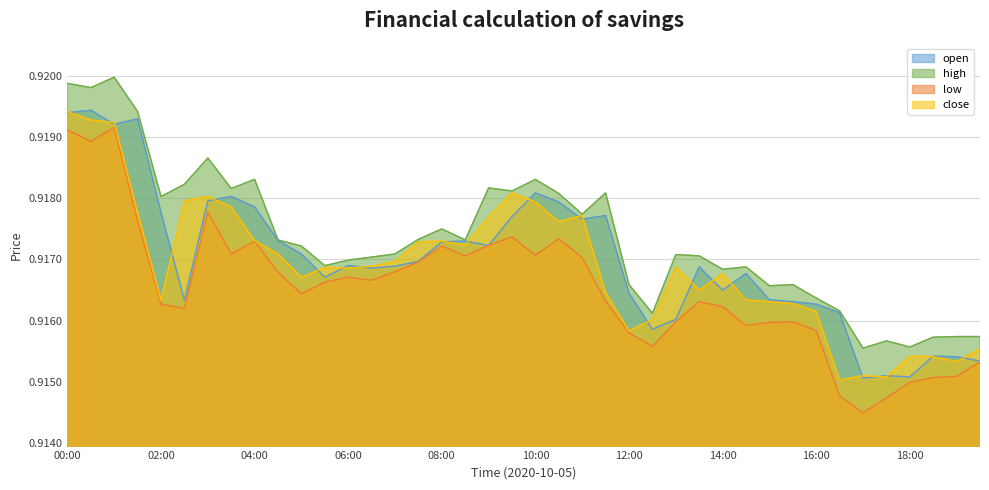

What is the average value of the open series?

0.9